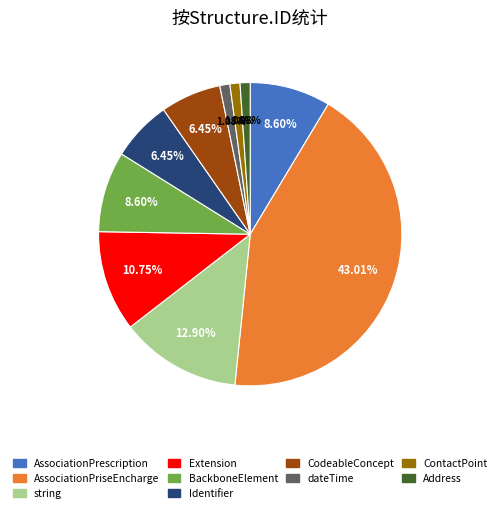

To the nearest percent, what percentage of the pie is dateTime?

1%